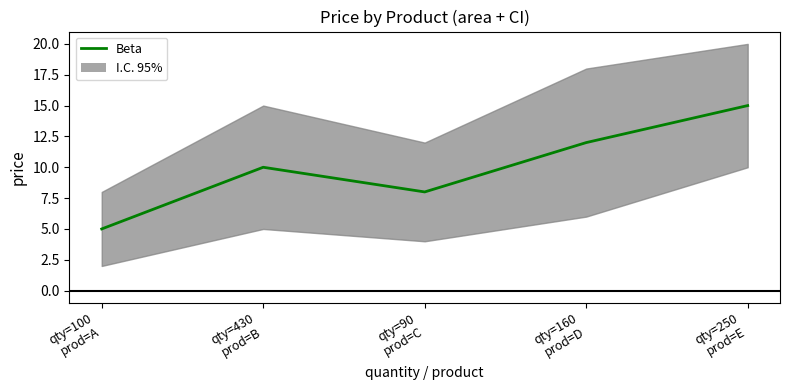

How many values are between 8 and 12?

3